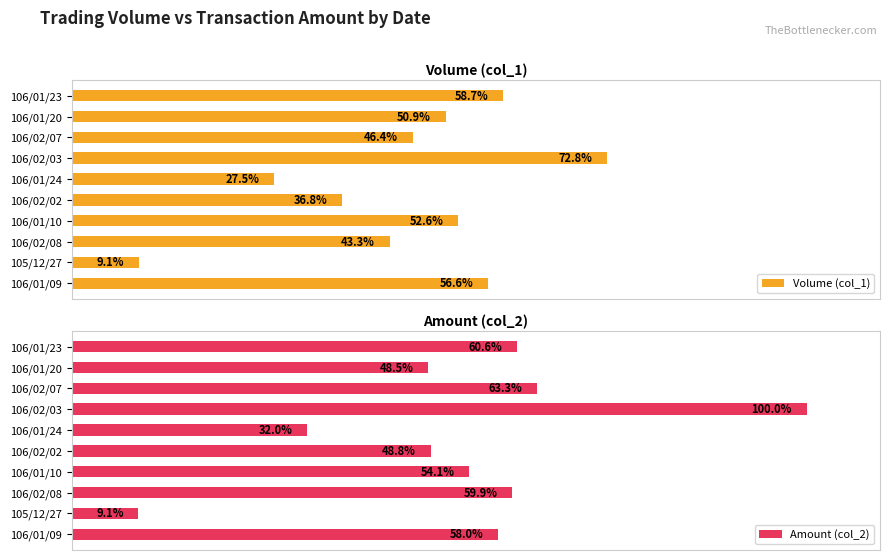

List the series in order of their peak value, lowest first.

Volume (col_1), Amount (col_2)